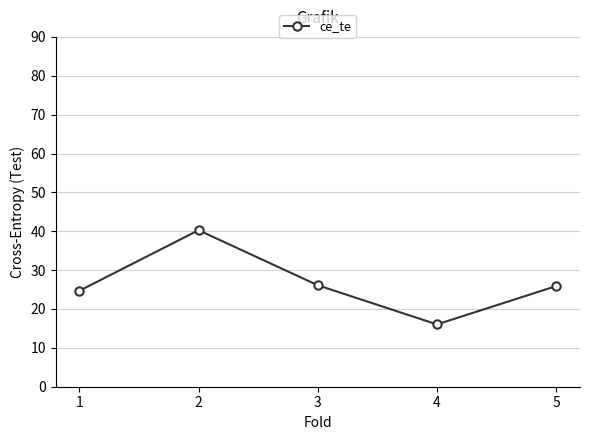

What is the average value?

26.6